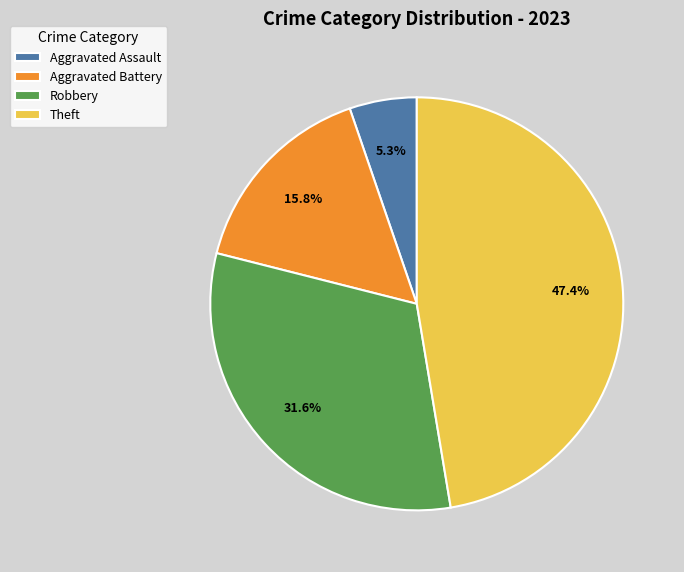

To the nearest percent, what percentage of the pie is Robbery?

32%